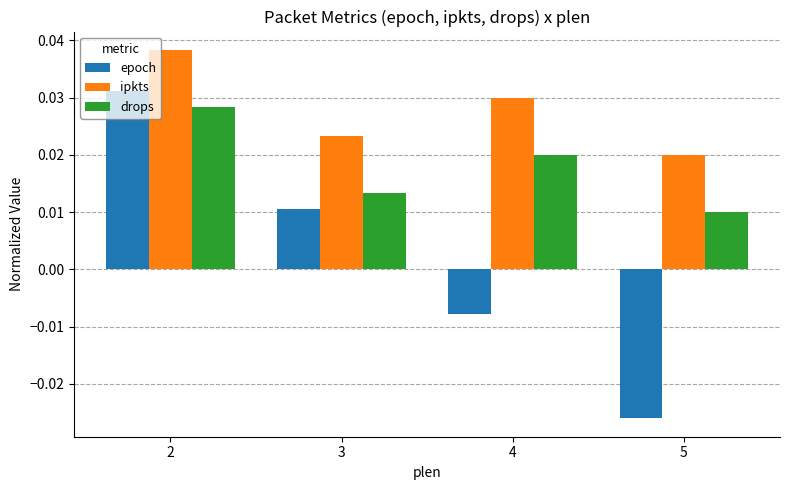

Rank the series by their maximum value, from lowest to highest.

drops, epoch, ipkts